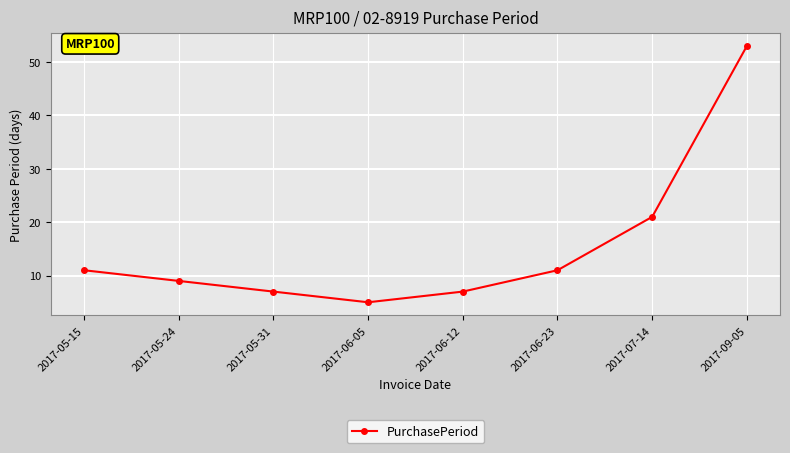

Where is the first local minimum?

2017-06-05